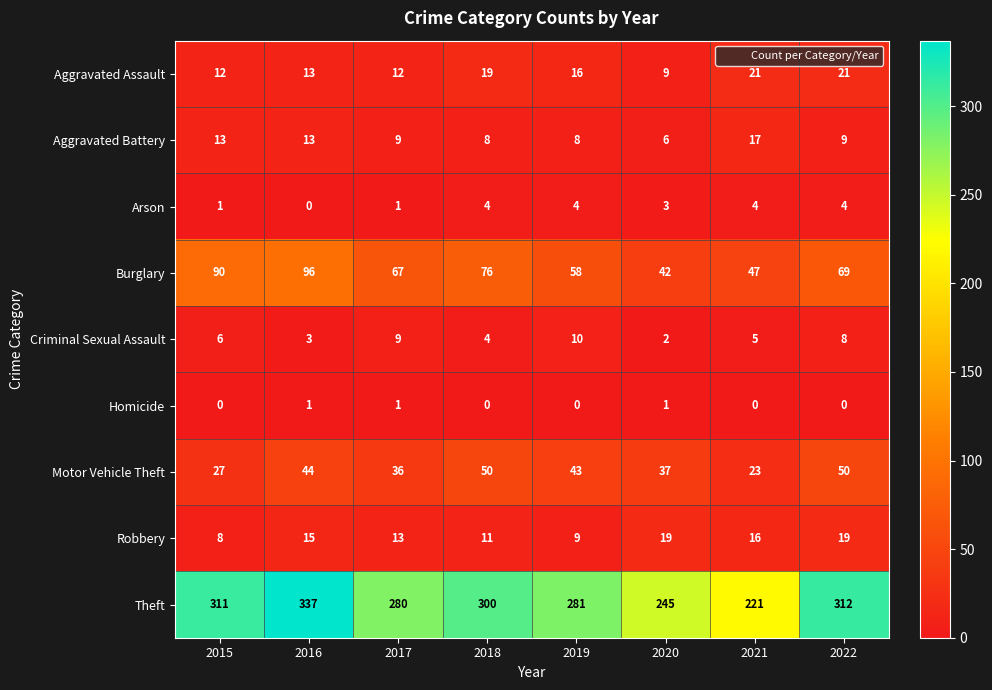

How many categories are shown in the chart?

8